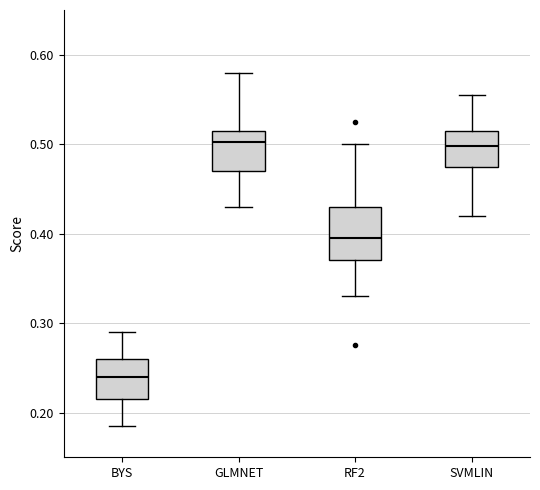

Which box has the lowest median line?

BYS